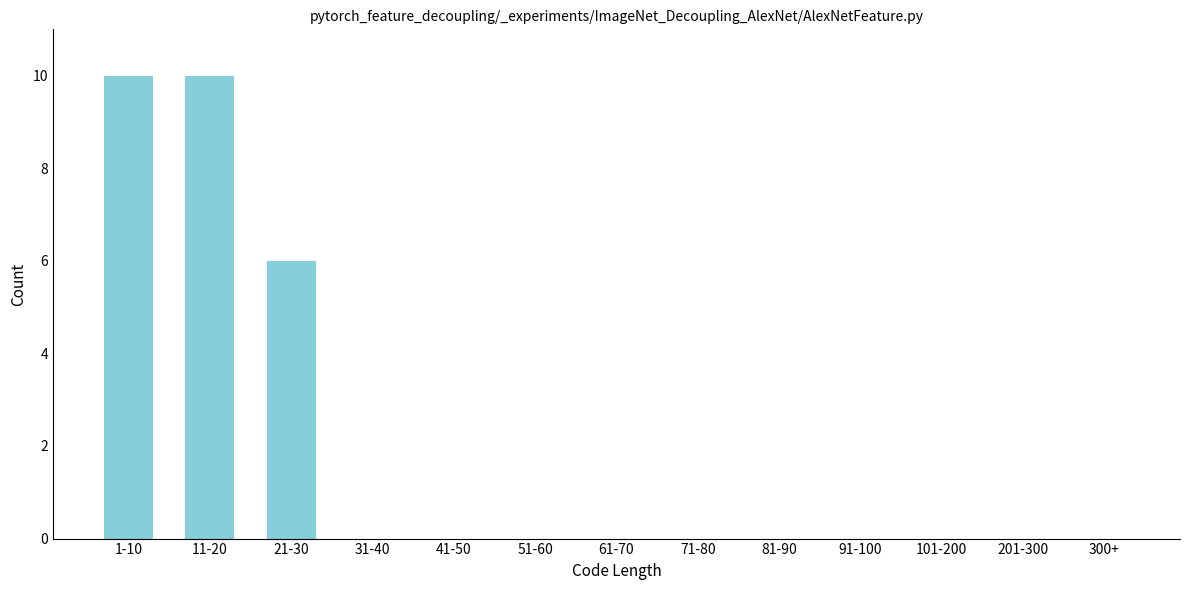

Reading right to left, what are all the values shown in this chart?

300+=0	201-300=0	101-200=0	91-100=0	81-90=0	71-80=0	61-70=0	51-60=0	41-50=0	31-40=0	21-30=6	11-20=10	1-10=10